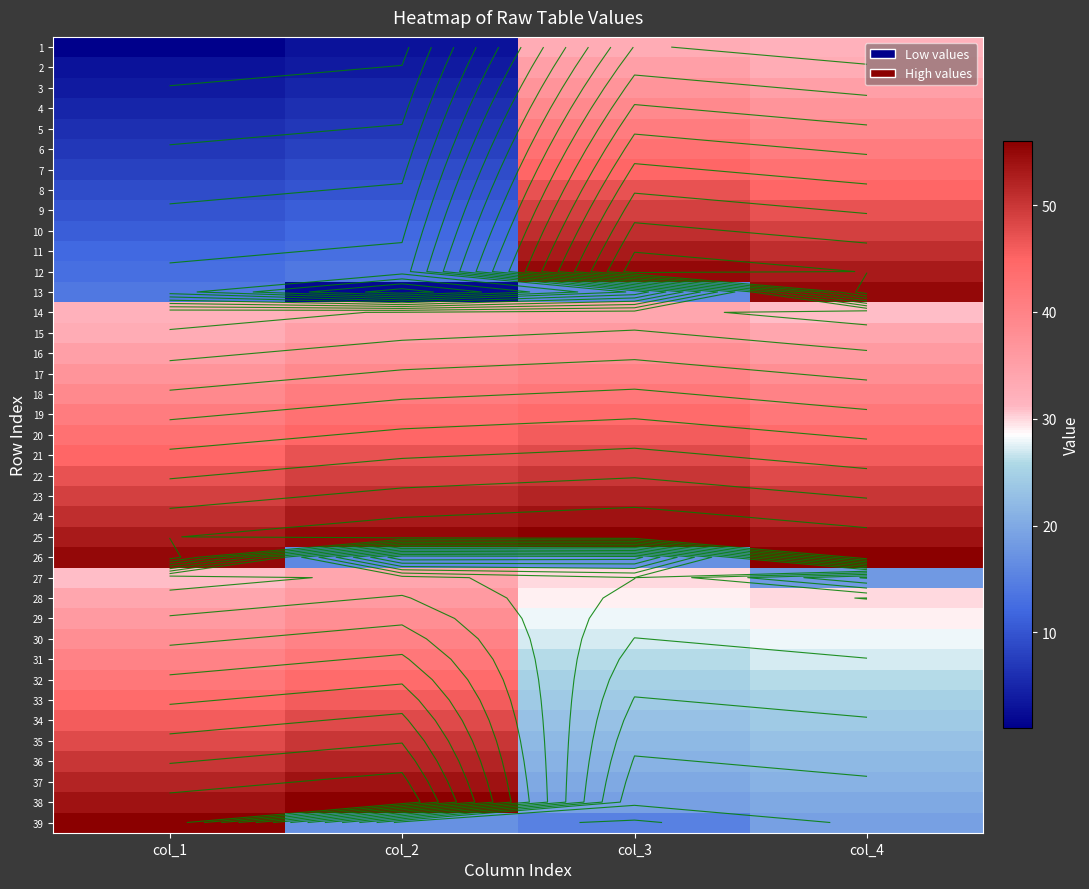

What is the sum of the 16 values at col_2 and col_3?

75